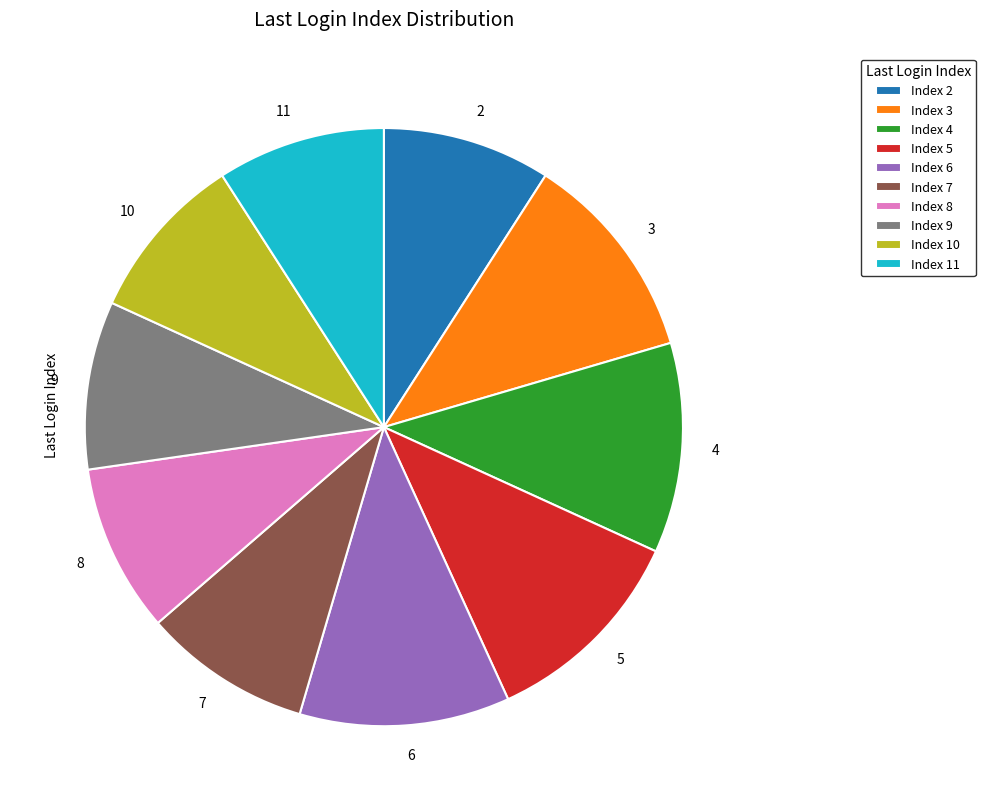

Is there any slice that represents more than half of the pie?

No